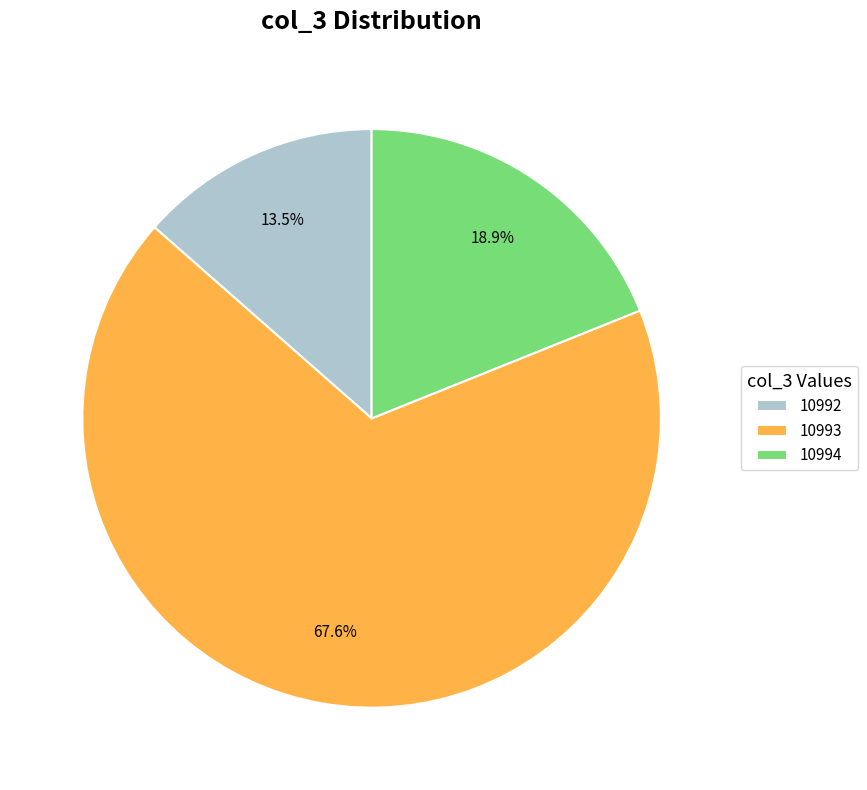

To the nearest percent, what is the combined percentage of 10993 and 10992?

81%